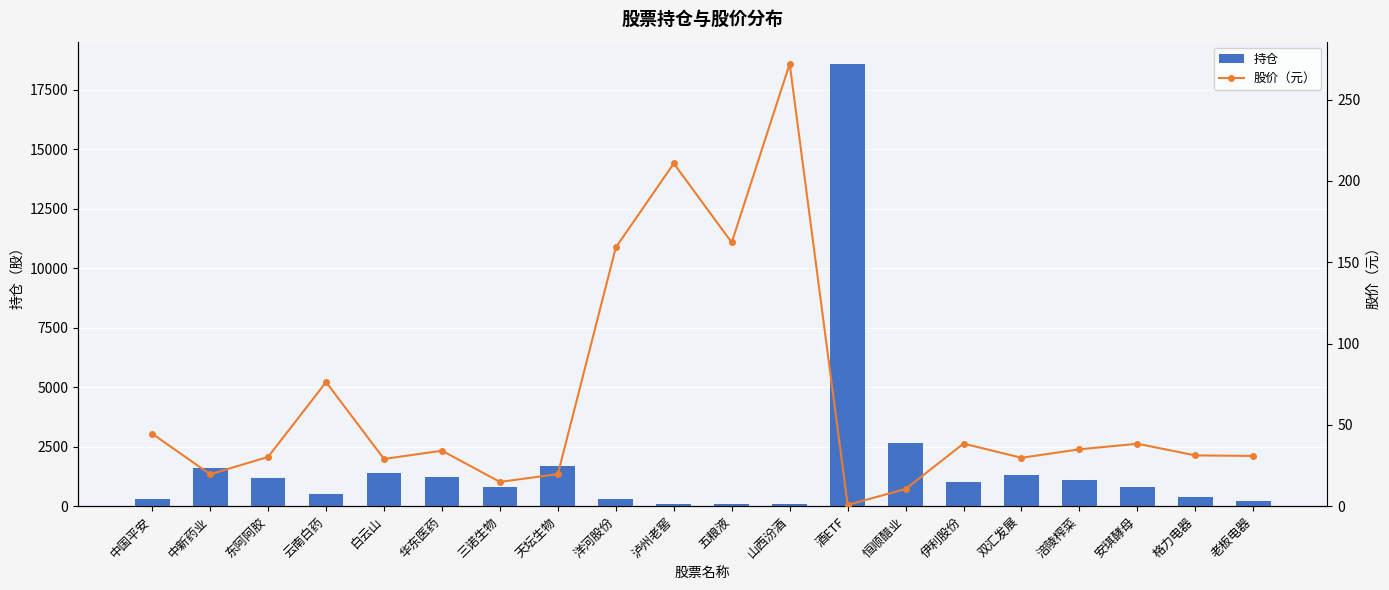

How many groups of bars are there?

20